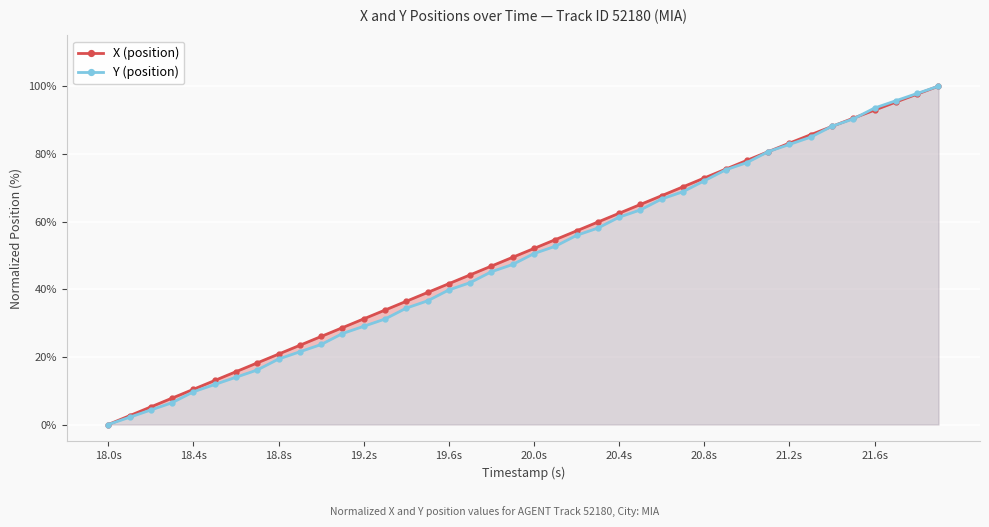

Where does the X (position) series first go above 52?

20.0s